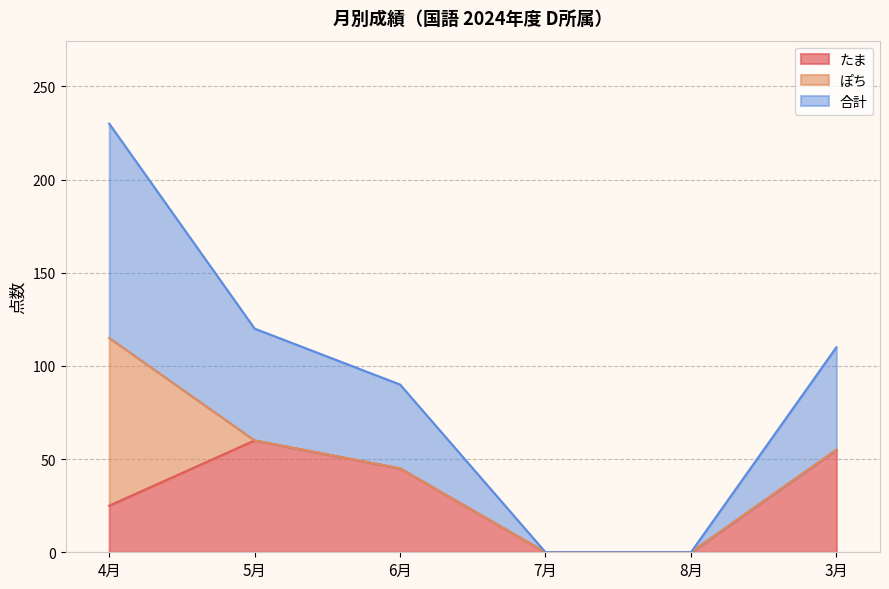

At which category is the sum across all series the highest?

4月